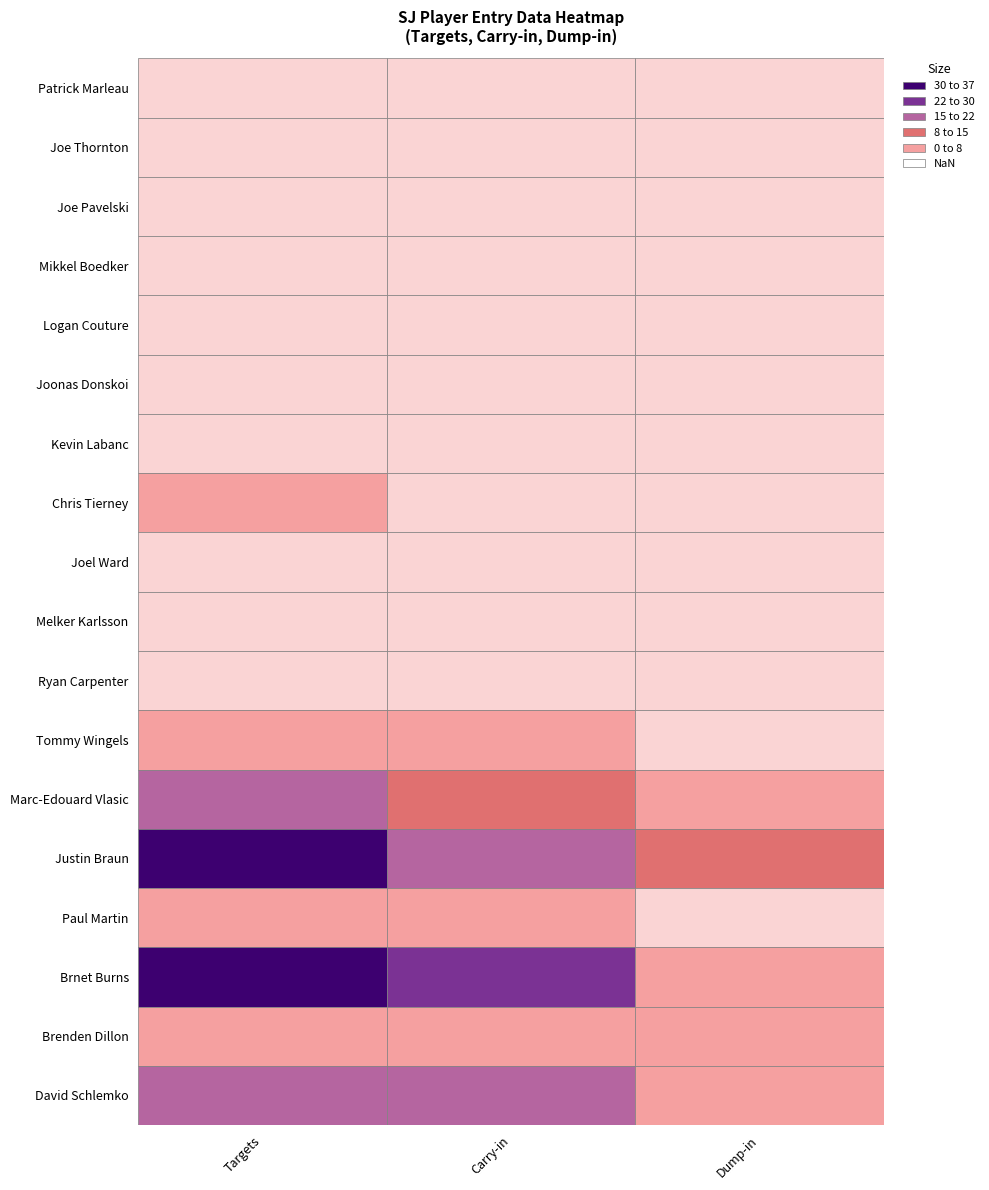

At how many categories does at least one series exceed 4?

3